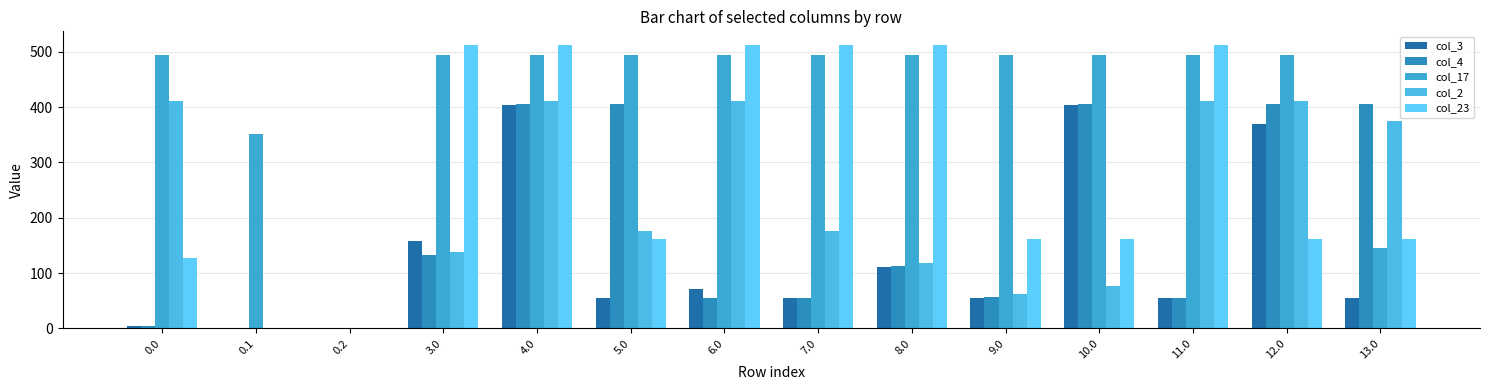

List the series in order of their overall mean, lowest first.

col_3, col_4, col_2, col_23, col_17